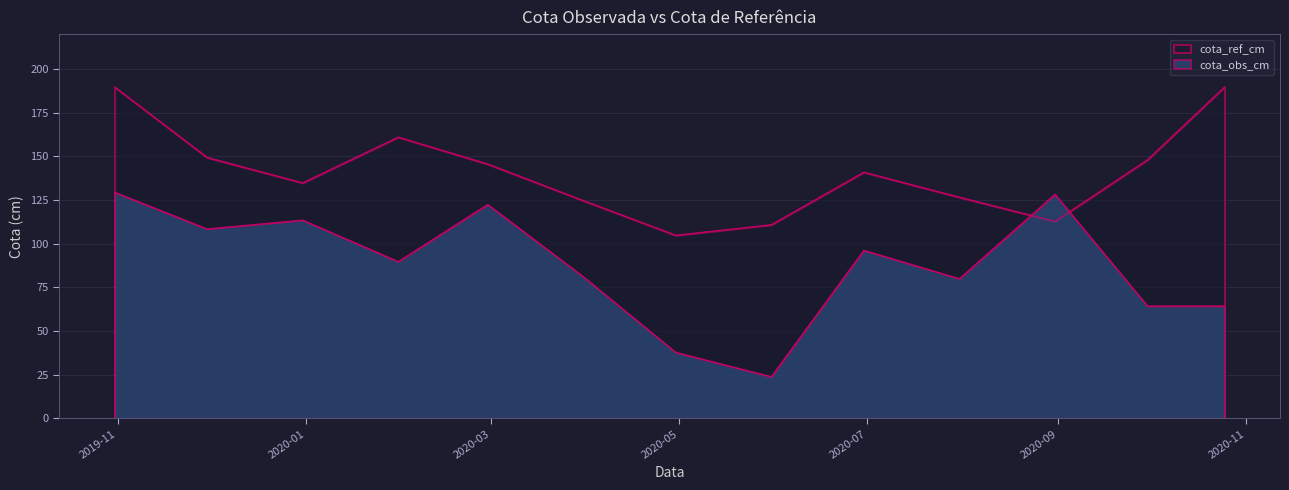

Reading right to left, extract all data points from this chart.

cota_obs_cm: 64.3	64.3	128.3	80.0	96.2	23.8	37.8	81.1	122.5	89.7	113.5	108.5	129.5
cota_ref_cm: 189.7	148.0	112.8	126.6	140.9	110.8	104.8	124.7	145.6	161.0	134.8	149.4	189.7